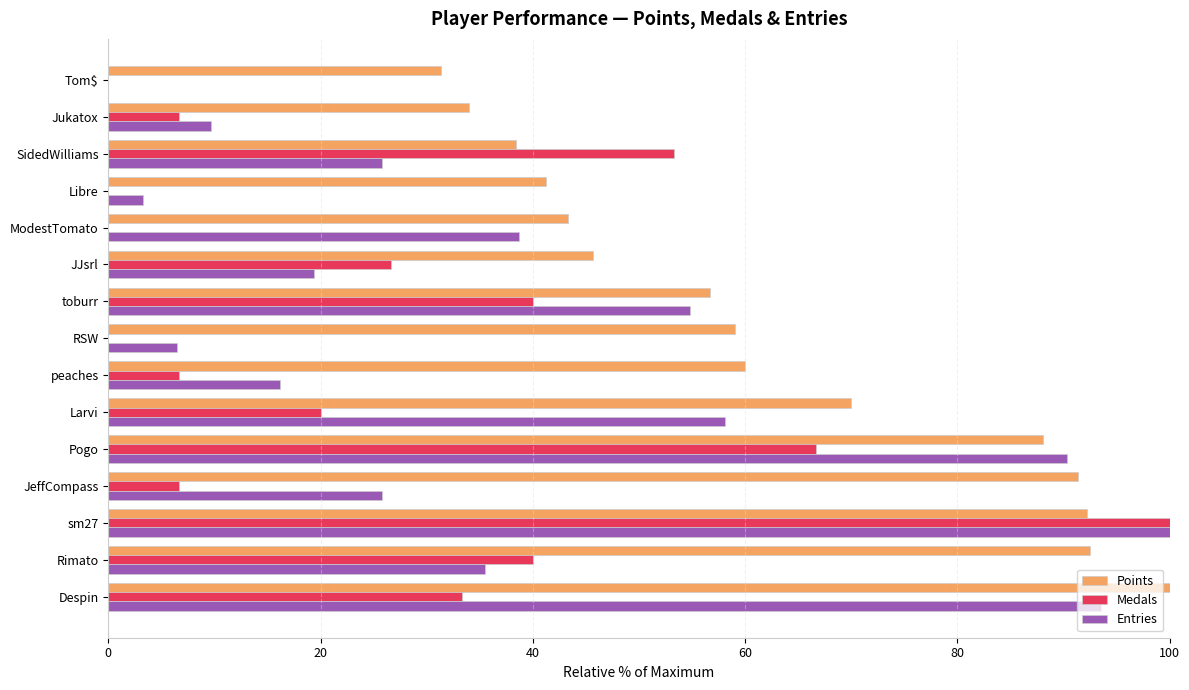

The value of Entries at Despin is 26.7. True or false?

False